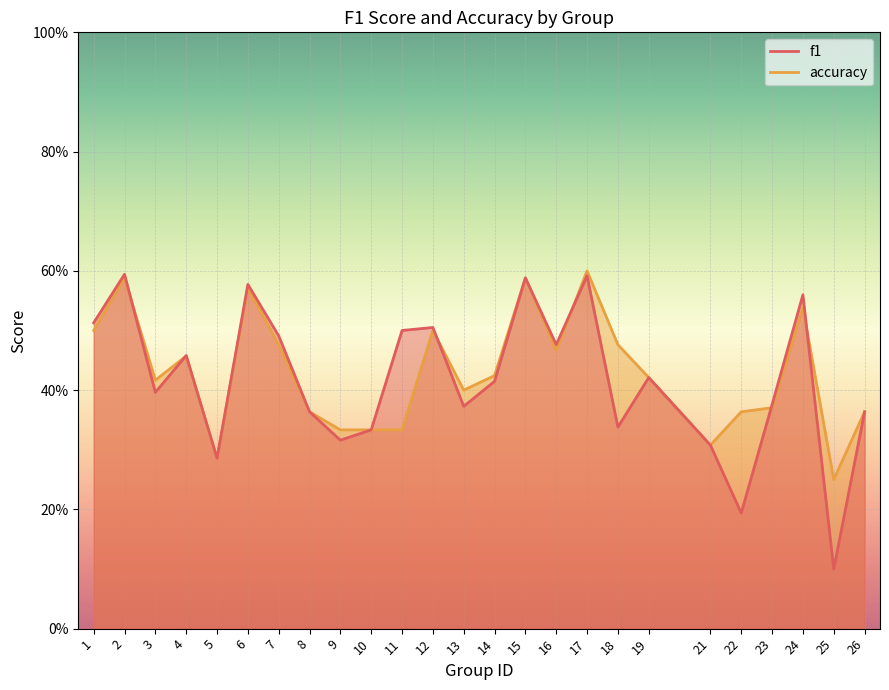

At how many categories does at least one series exceed 0?

25